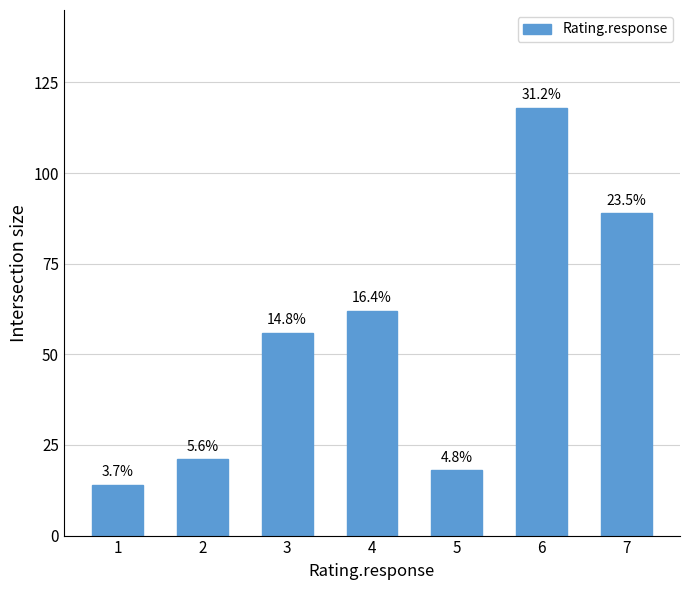

How many bars are there in total?

7